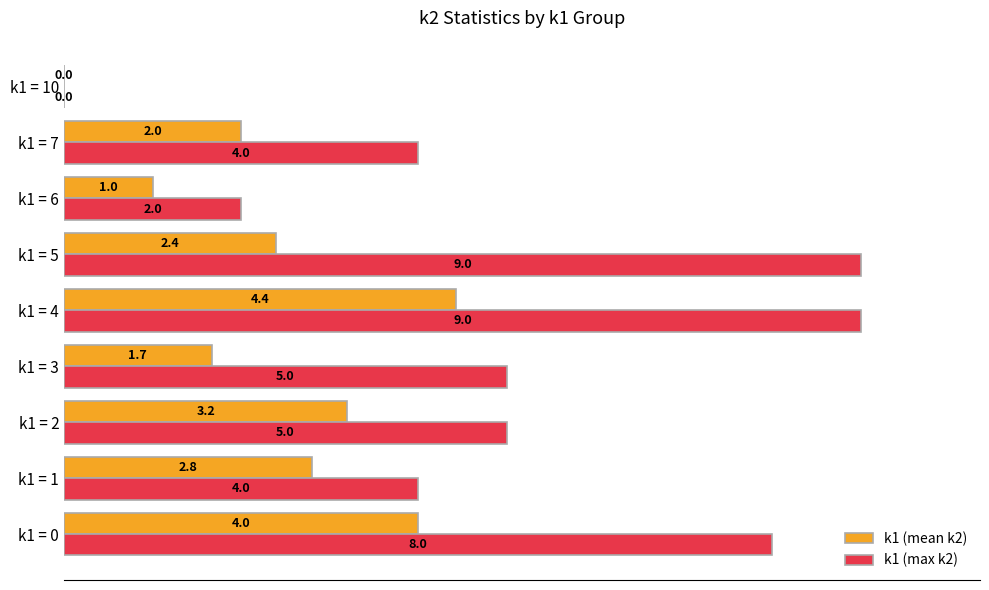

Which series has the largest total across all categories?

k1 (max k2)